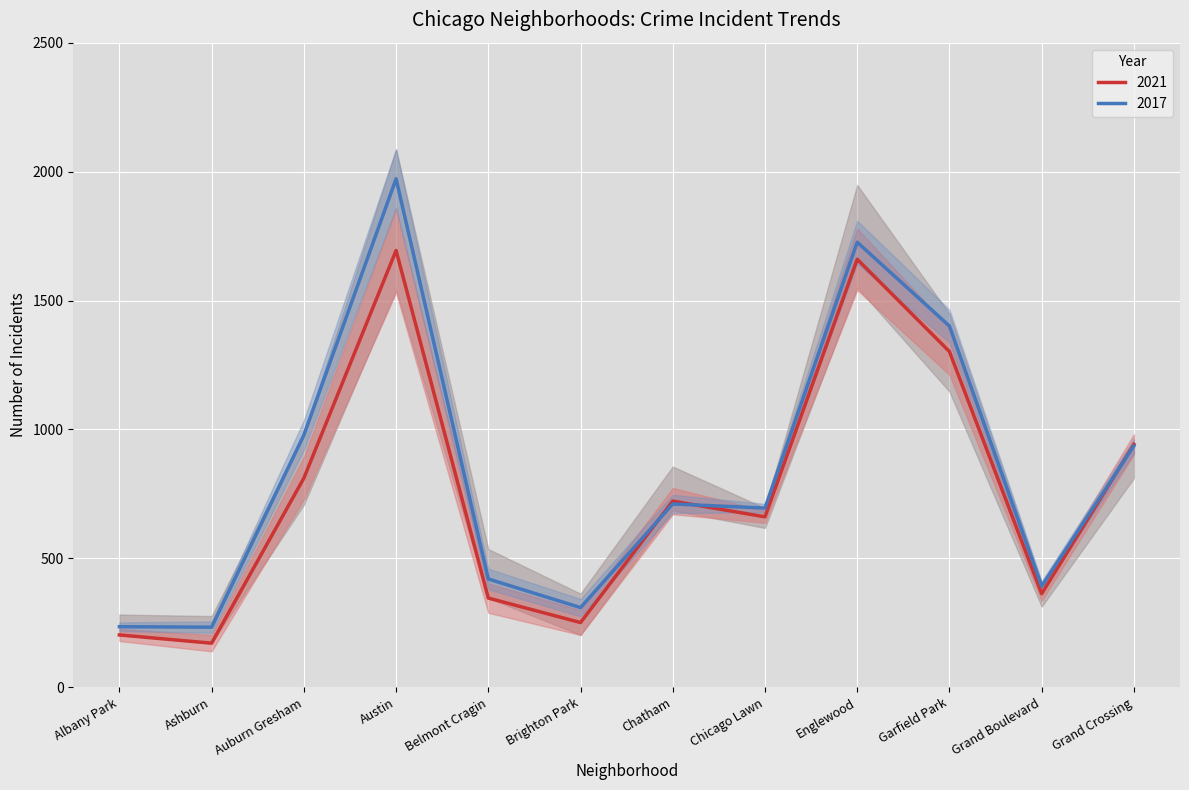

Where is the first local minimum for 2021?

Ashburn